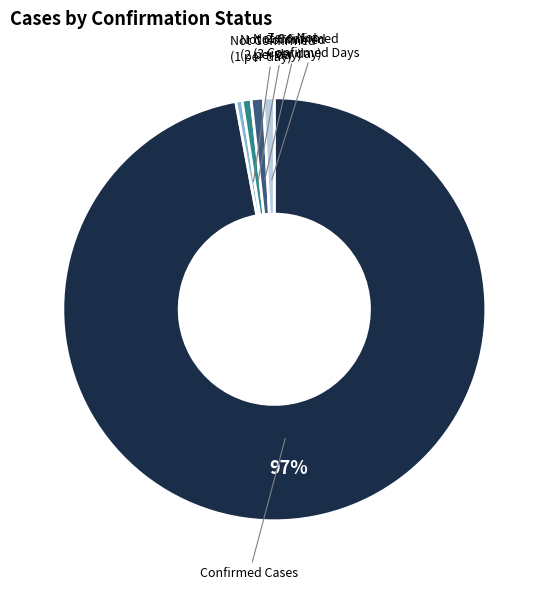

To the nearest percent, what is the average slice percentage?

20%